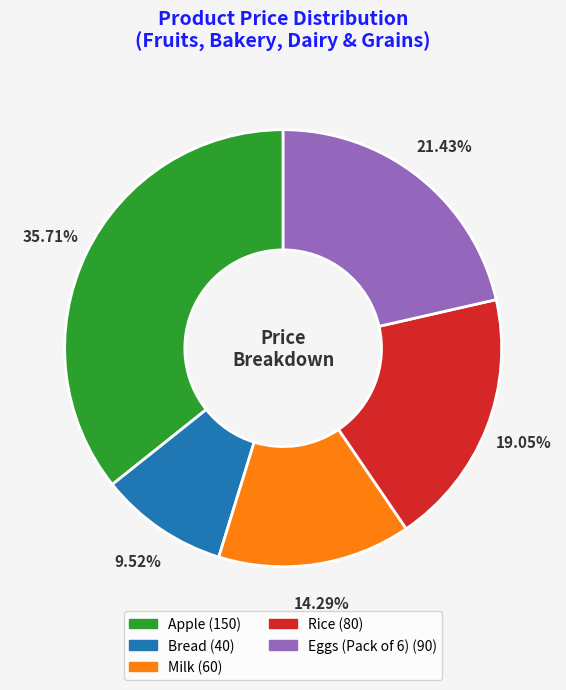

What portion of the pie excludes Milk?

85.7%